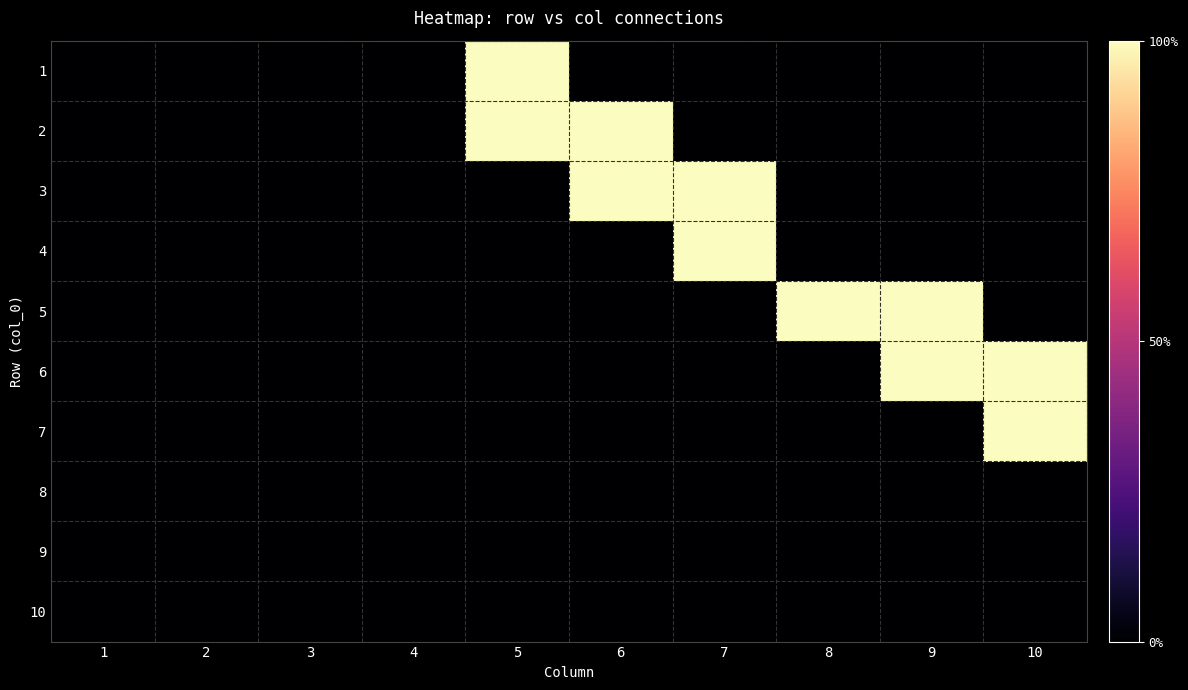

Rank the series at 7 from highest to lowest value.

3, 4, 1, 2, 5, 6, 7, 8, 9, 10